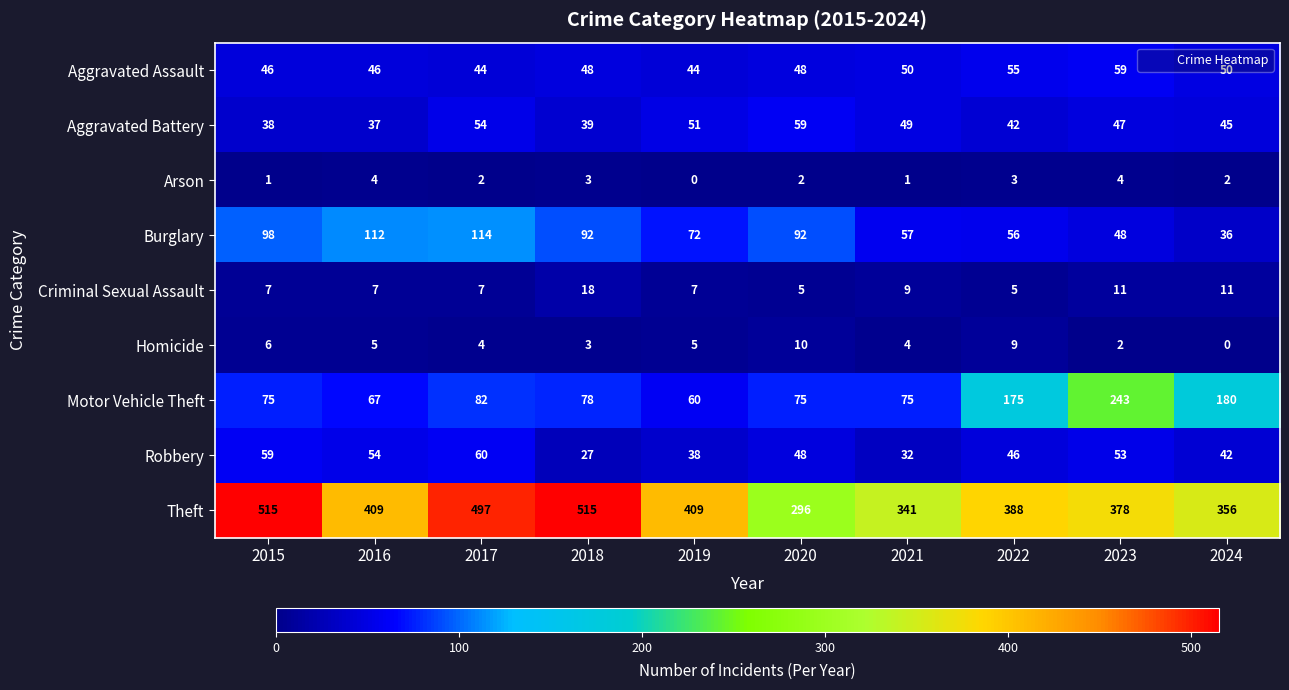

Which series changed the most between 2017 and 2023?

Motor Vehicle Theft